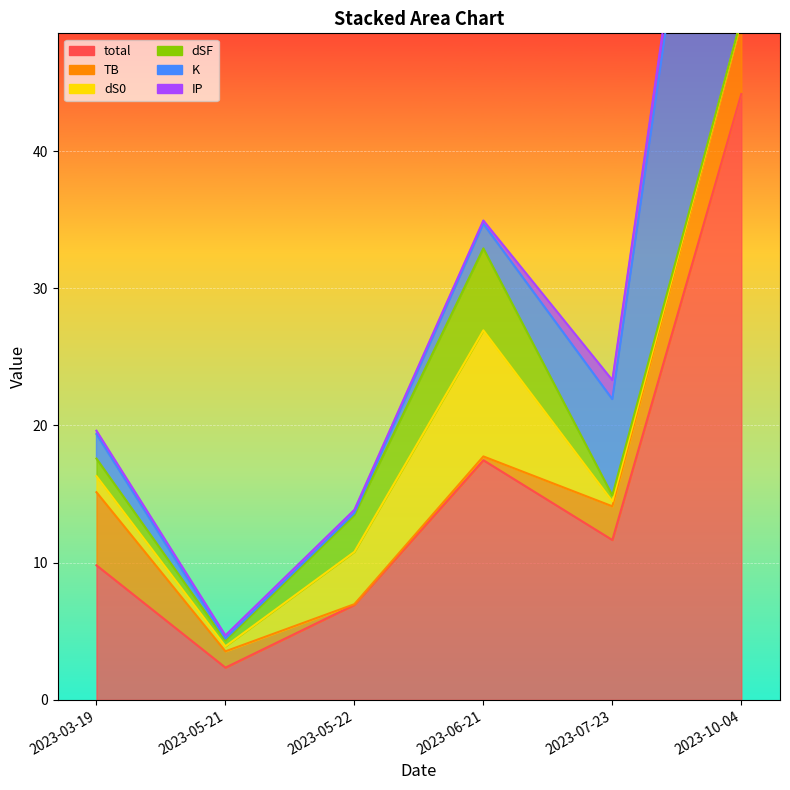

At which category does the chart reach its minimum across all series?

2023-05-22